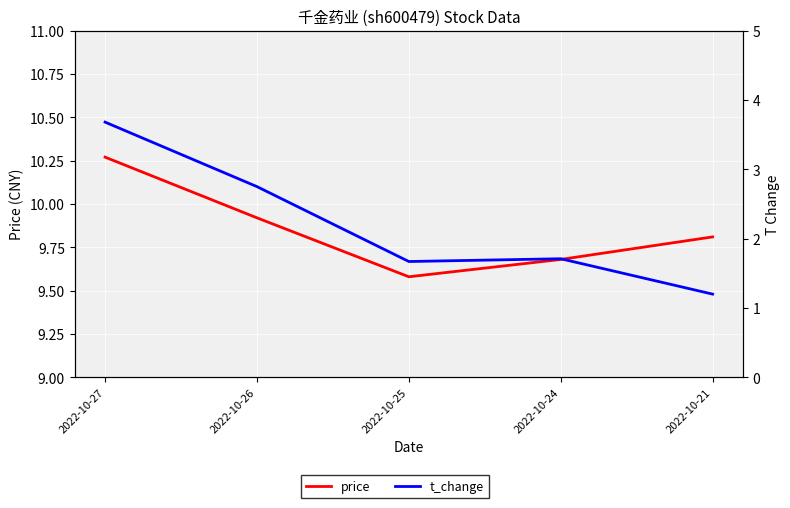

What is the difference between the highest and lowest values at 2022-10-25?

7.9